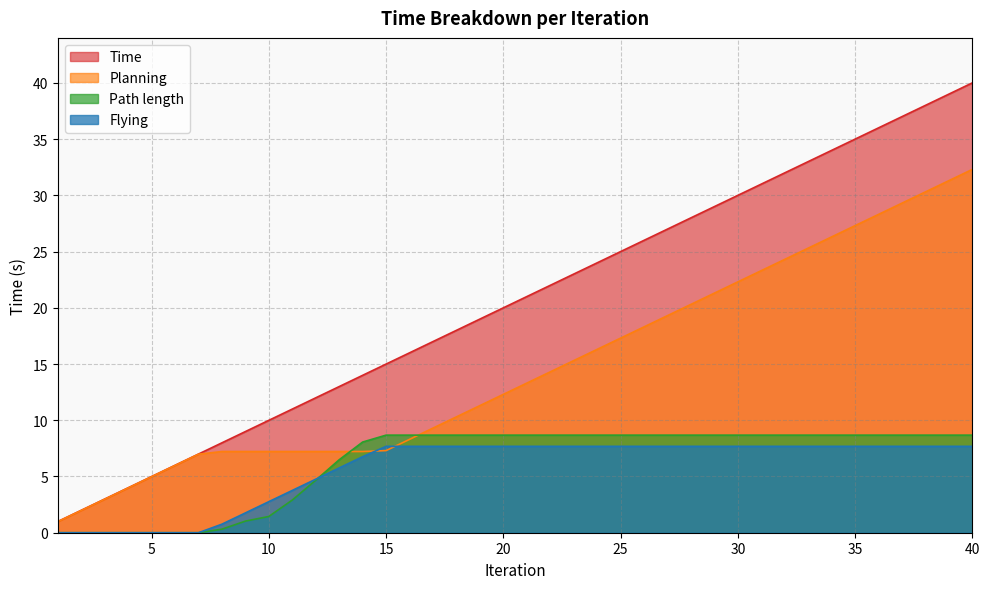

Where does the Time series first go above 20?

21